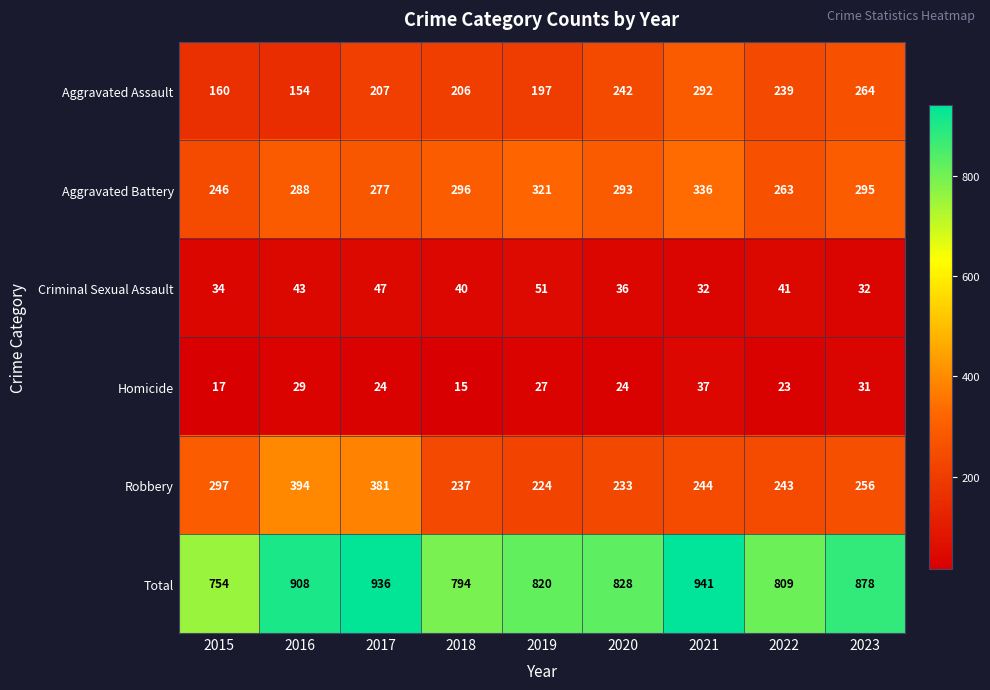

At which category is the sum across all series the highest?

2021